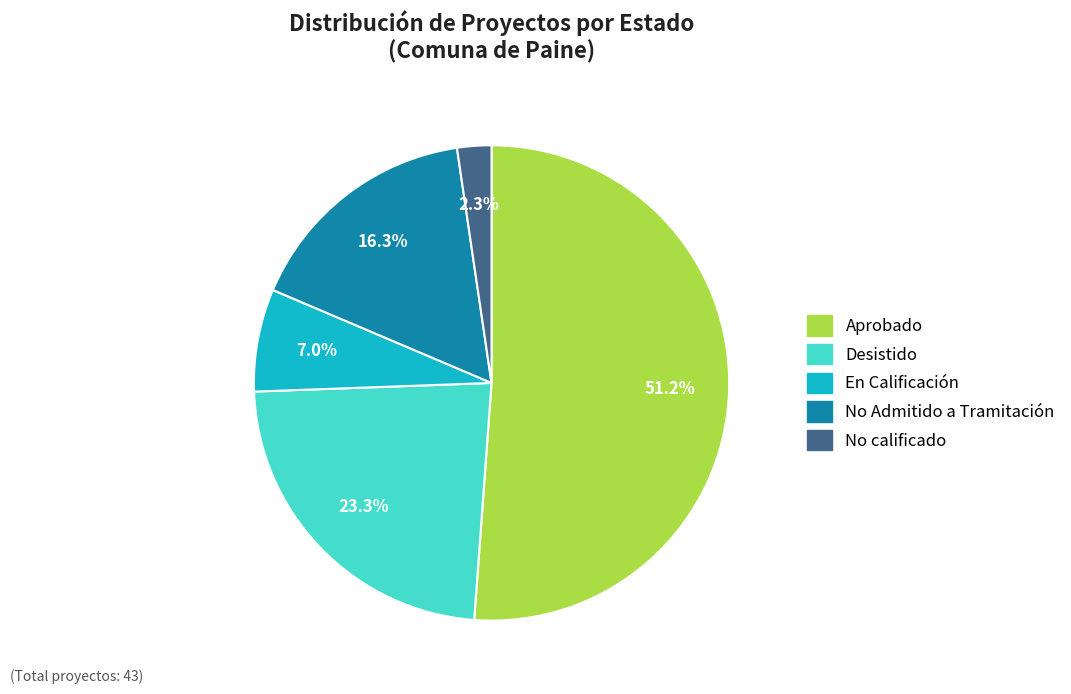

The Aprobado slice represents 36% of the pie. True or false?

False